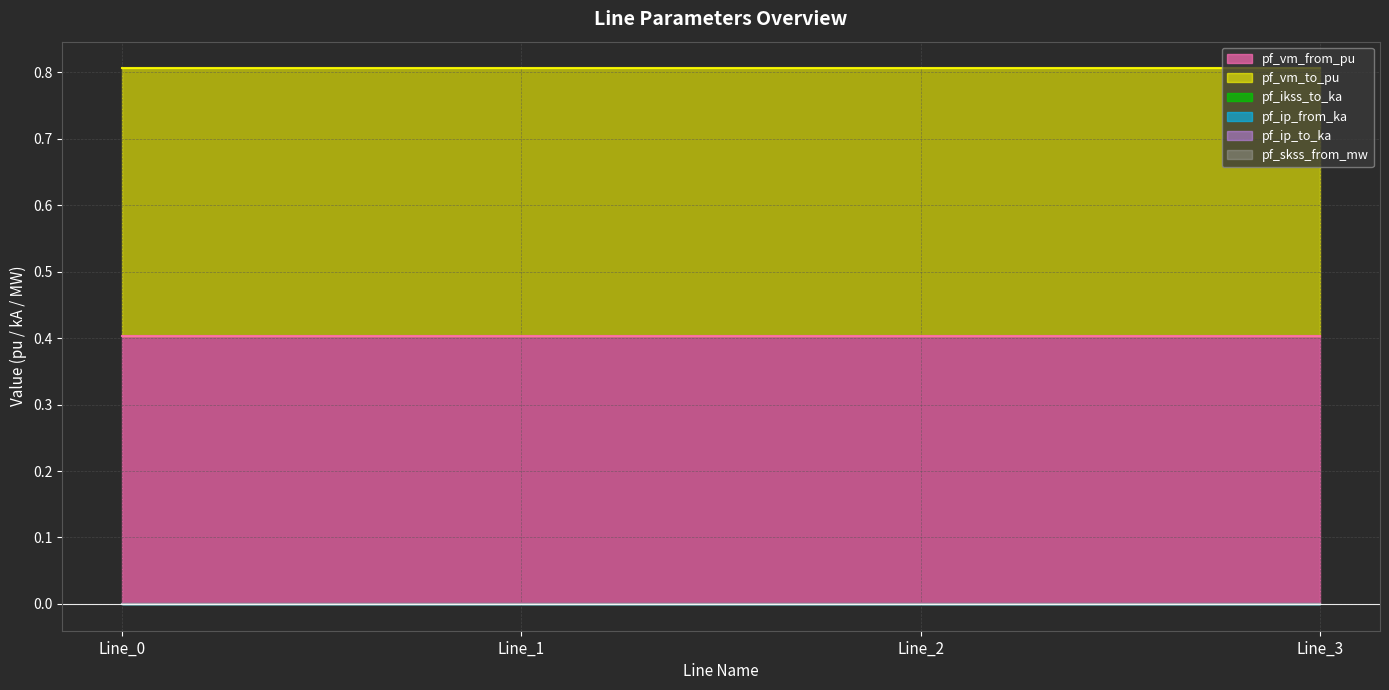

List the series in order of their peak value, lowest first.

pf_ikss_to_ka, pf_ip_from_ka, pf_ip_to_ka, pf_skss_from_mw, pf_vm_from_pu, pf_vm_to_pu